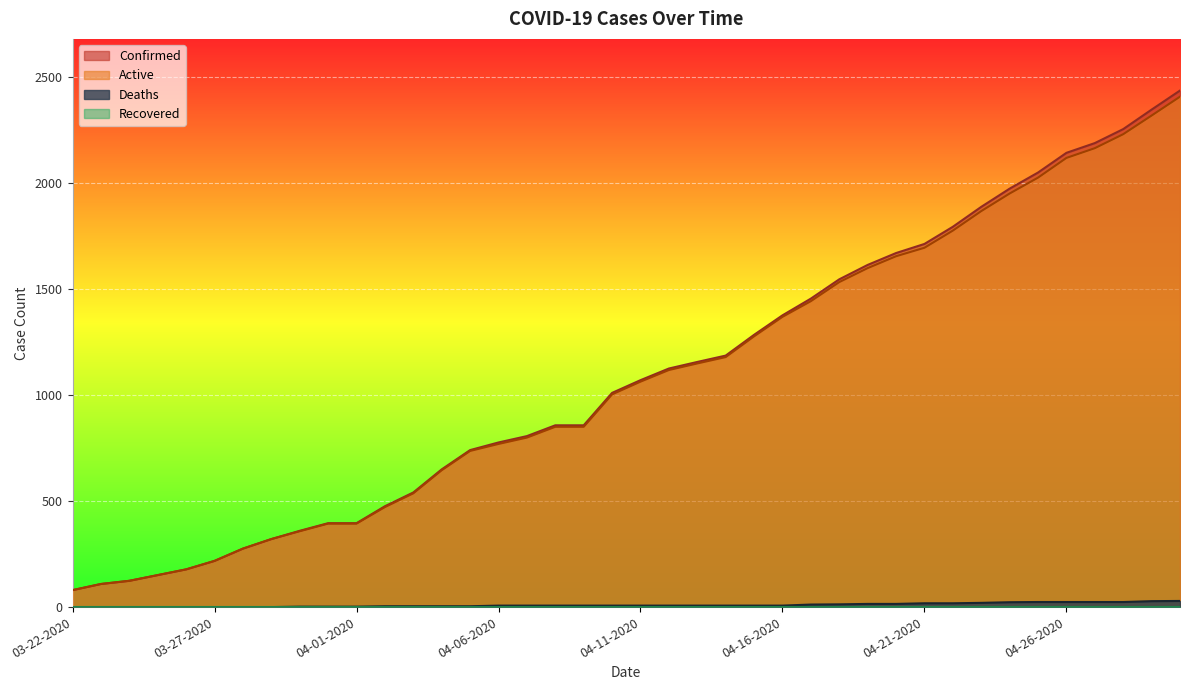

True or false: Deaths has a value of 12 at 04-12-2020.

False